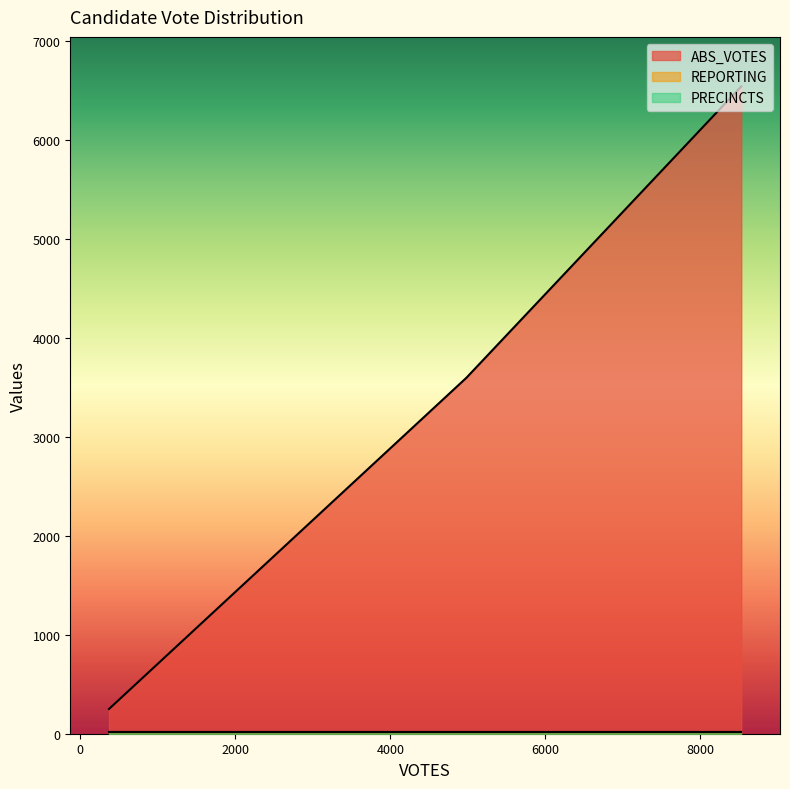

What is the sum of all ABS_VOTES values?

987046.3